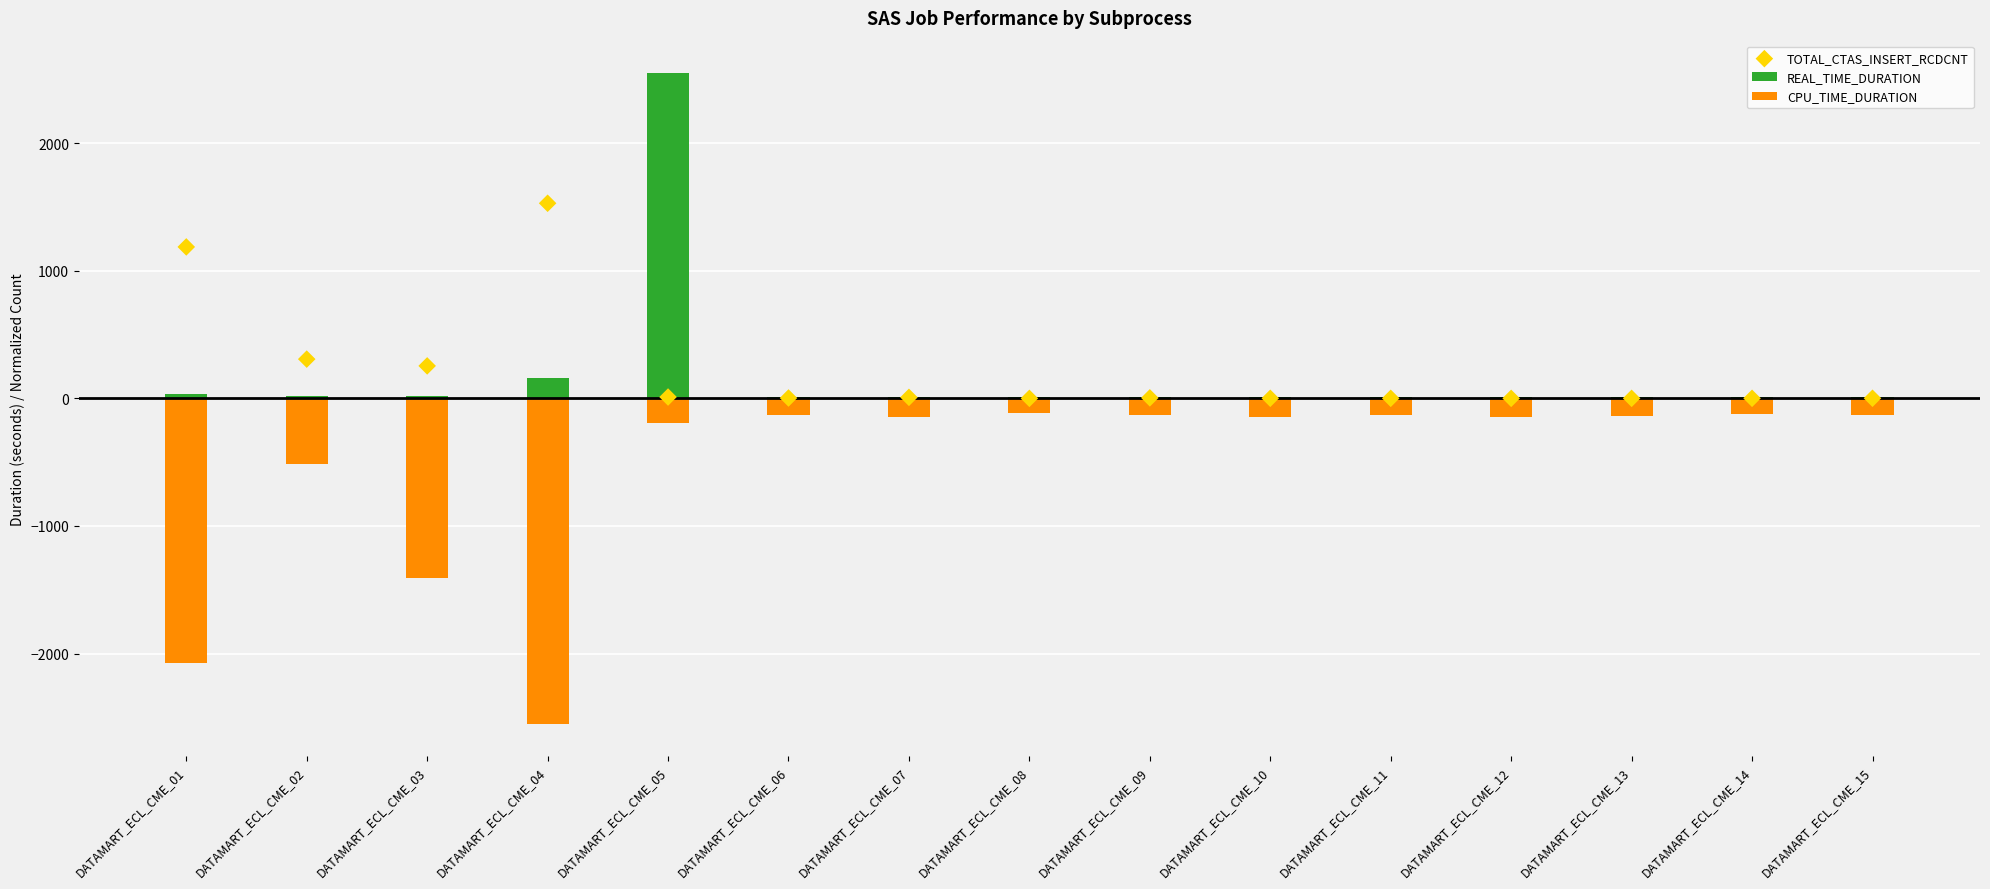

At which category is the sum across all series the highest?

DATAMART_ECL_CME_05